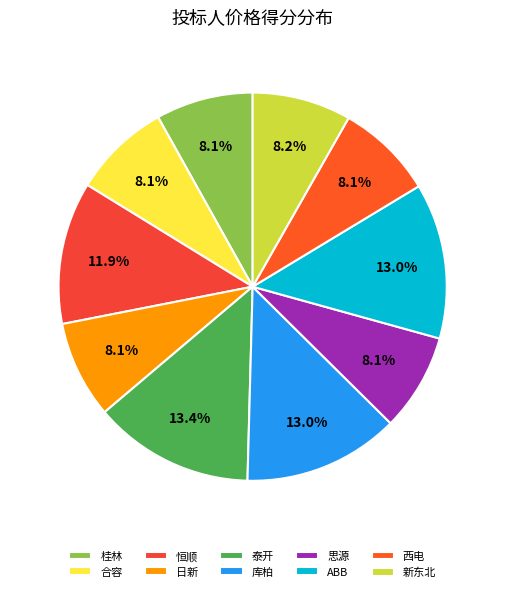

Rank the categories by value from highest to lowest.

泰开, 库柏, ABB, 恒顺, 新东北, 合容, 思源, 西电, 日新, 桂林